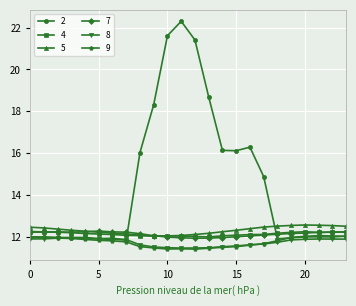

Is this an area chart (filled region under the line)?

No